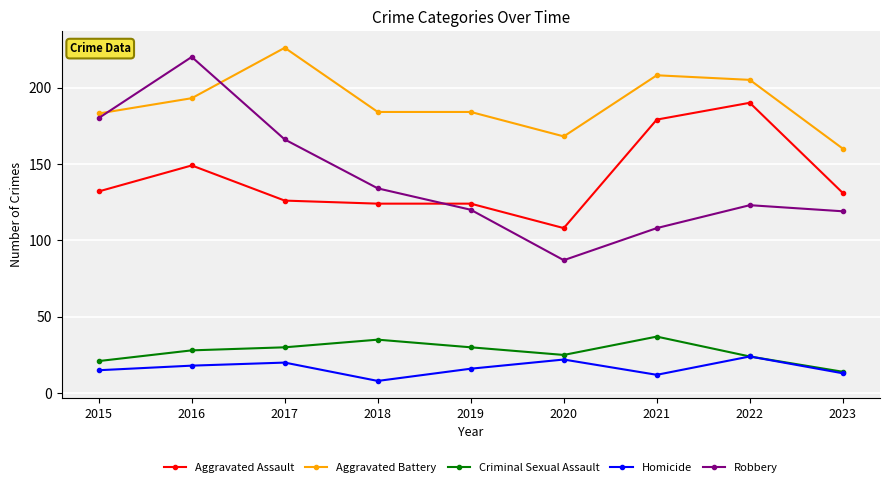

What is the highest value of the Aggravated Battery series?

226